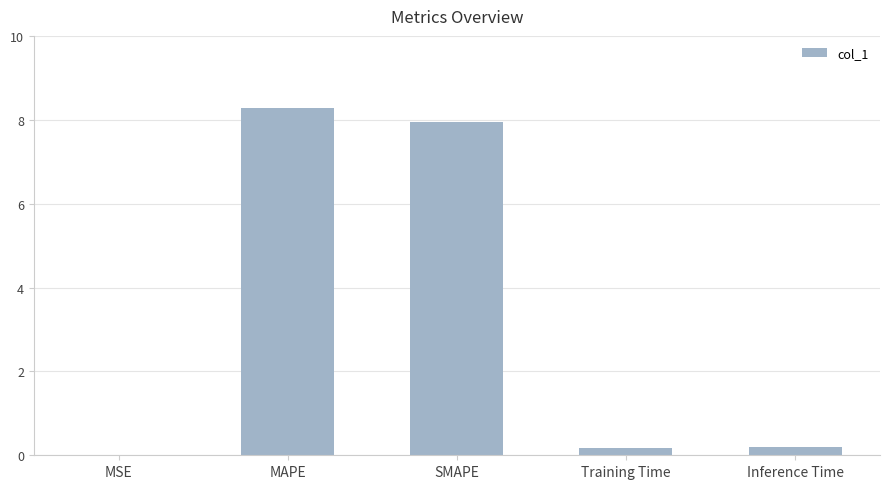

True or false: the data shows 8.0 at SMAPE.

True